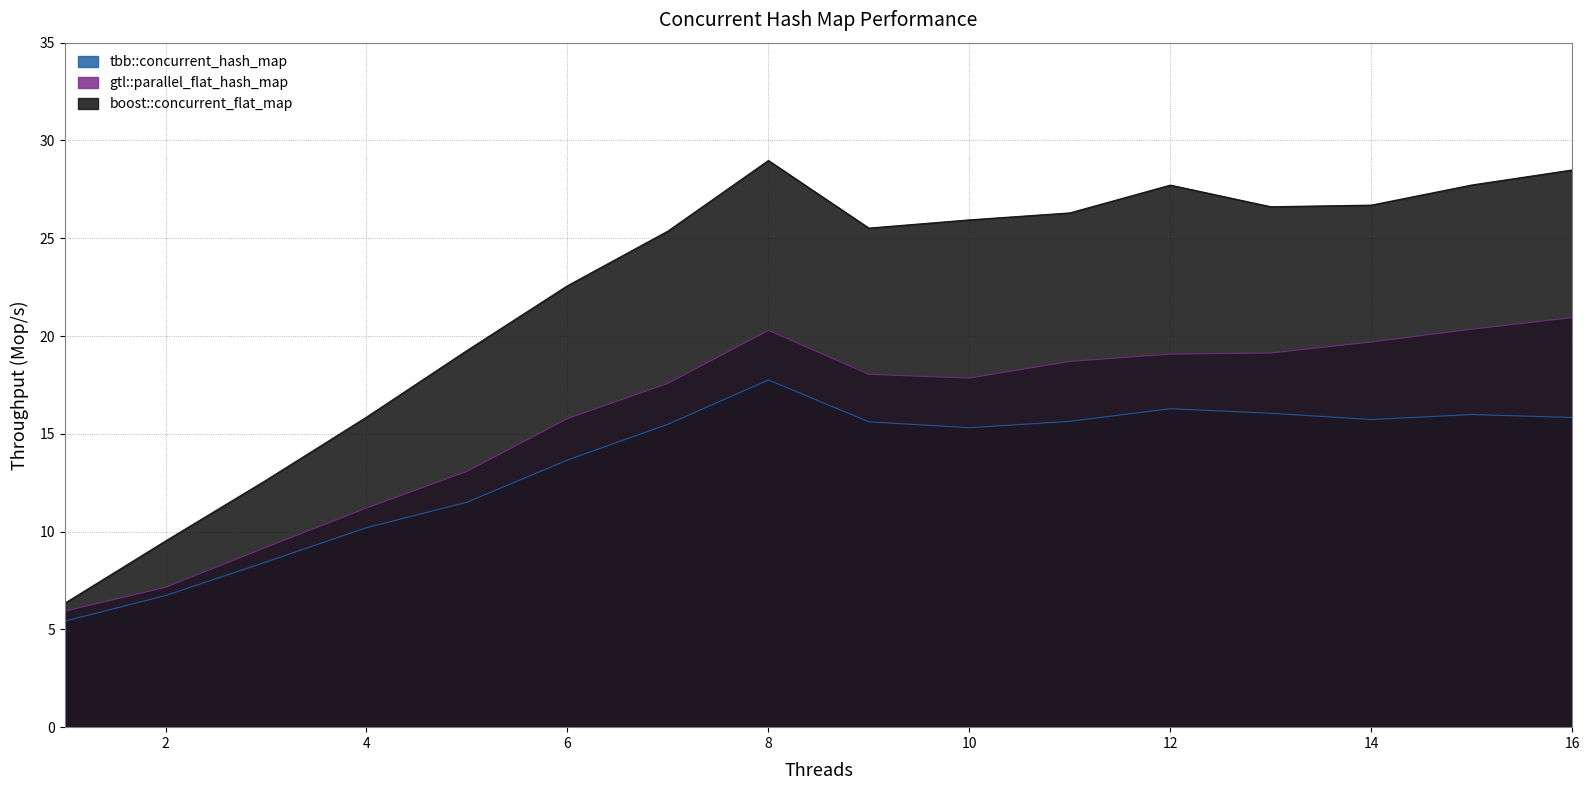

What is the spread (max minus min) of values at 15?

11.7